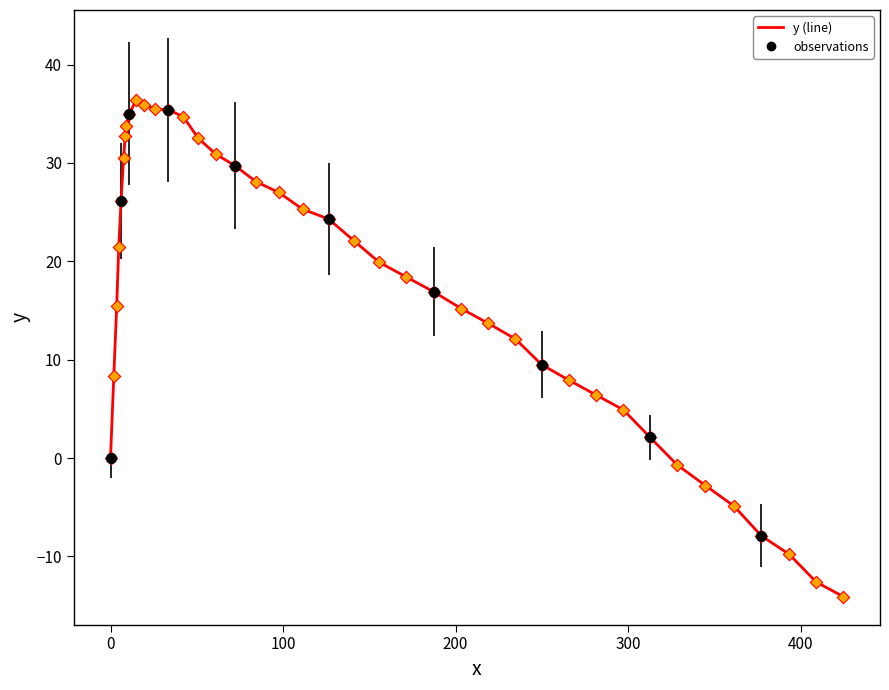

What is the difference between the maximum and minimum values?

50.5